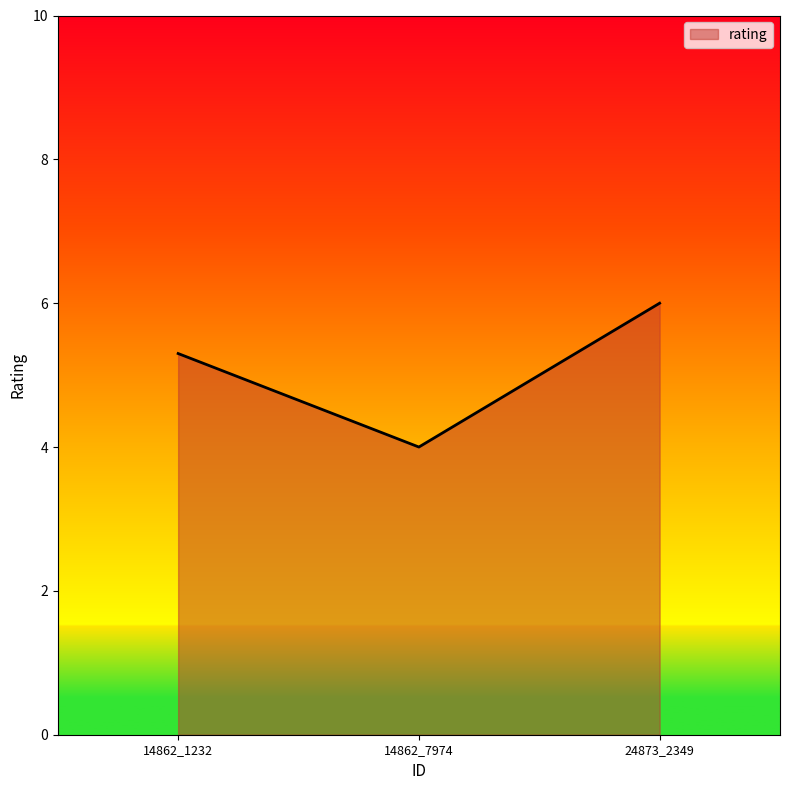

True or false: the data shows 4.0 at 14862_7974.

True